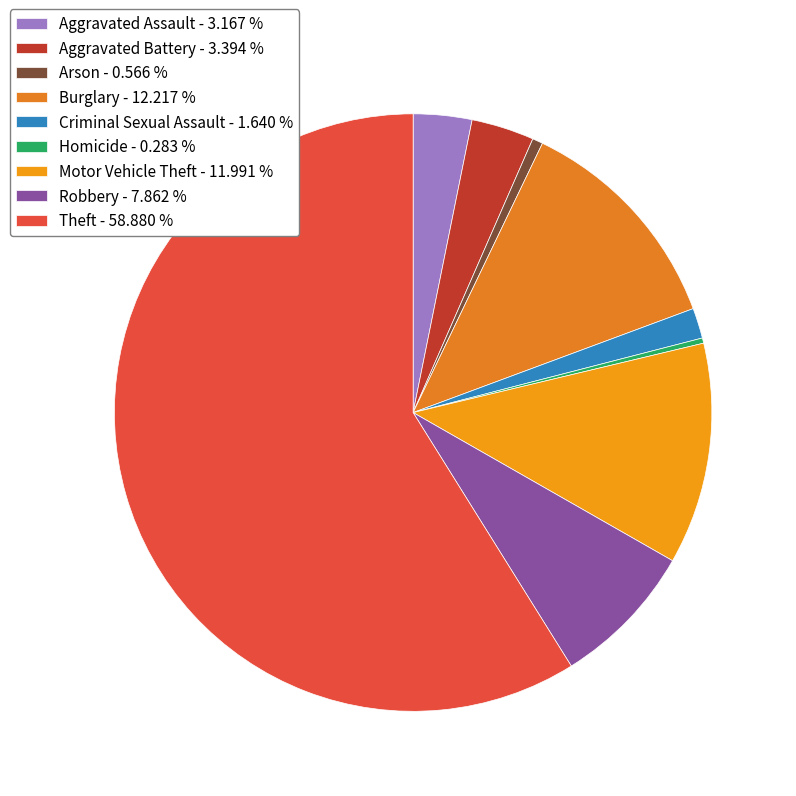

What is the ratio of the value at Homicide to the value at Arson?

0.5